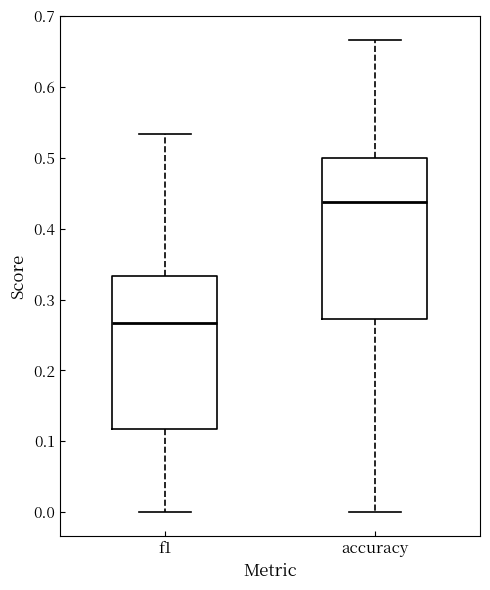

Reading left to right, read every box against the y-axis: the position of its median line, the range the box covers, and the ends of its whiskers. The values are not printed on the chart, so give them approximately, as read against the axis.

f1: median 0.27, box 0.12 to 0.33, whiskers 0.00 to 0.53
accuracy: median 0.44, box 0.27 to 0.50, whiskers 0.00 to 0.67